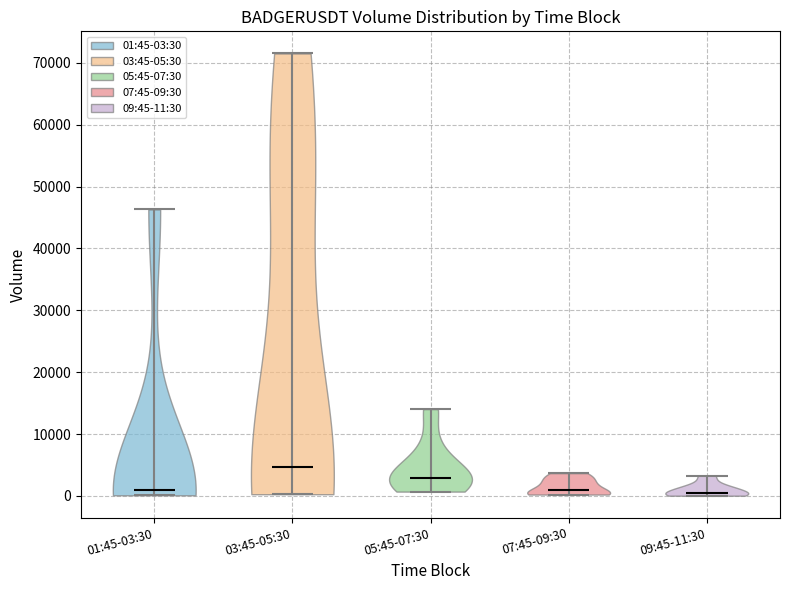

Reading left to right, read every violin against the y-axis: where its median line is, and the lowest and highest points it reaches. The values are not printed on the chart, so give them approximately, as read against the axis.

01:45-03:30: median line 1000, lowest point 0, highest point 46000
03:45-05:30: median line 5000, lowest point 0, highest point 72000
05:45-07:30: median line 3000, lowest point 1000, highest point 14000
07:45-09:30: median line 1000, lowest point 0, highest point 4000
09:45-11:30: median line 1000, lowest point 0, highest point 3000